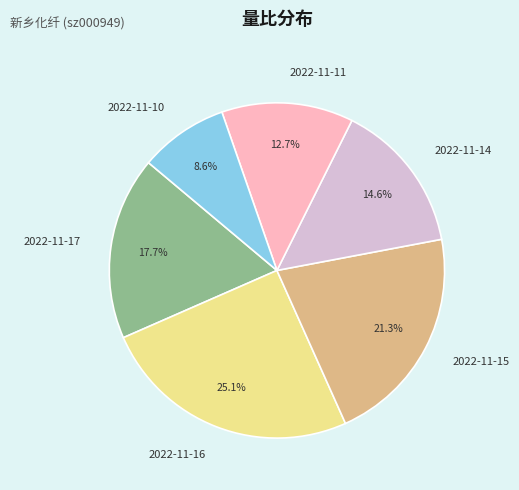

Is there a majority slice in this chart?

No